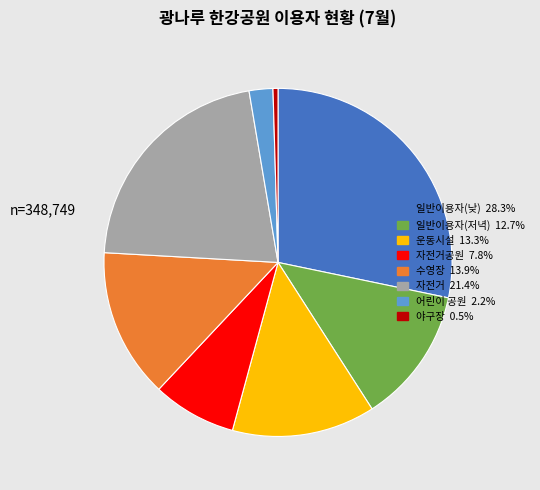

Is there any slice that represents more than half of the pie?

No